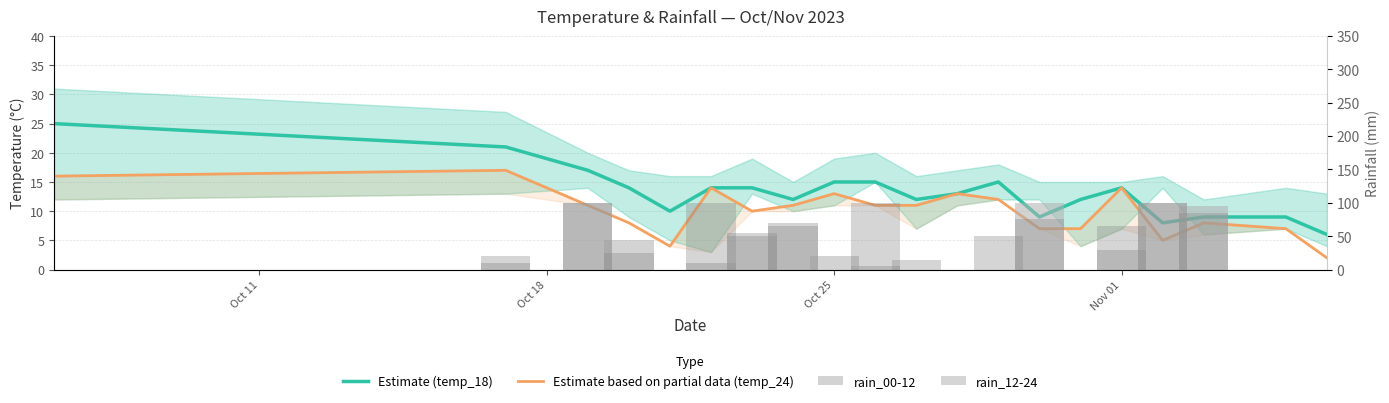

List the series in order of their peak value, lowest first.

Estimate based on partial data (temp_24), Estimate (temp_18), rain_00-12, rain_12-24